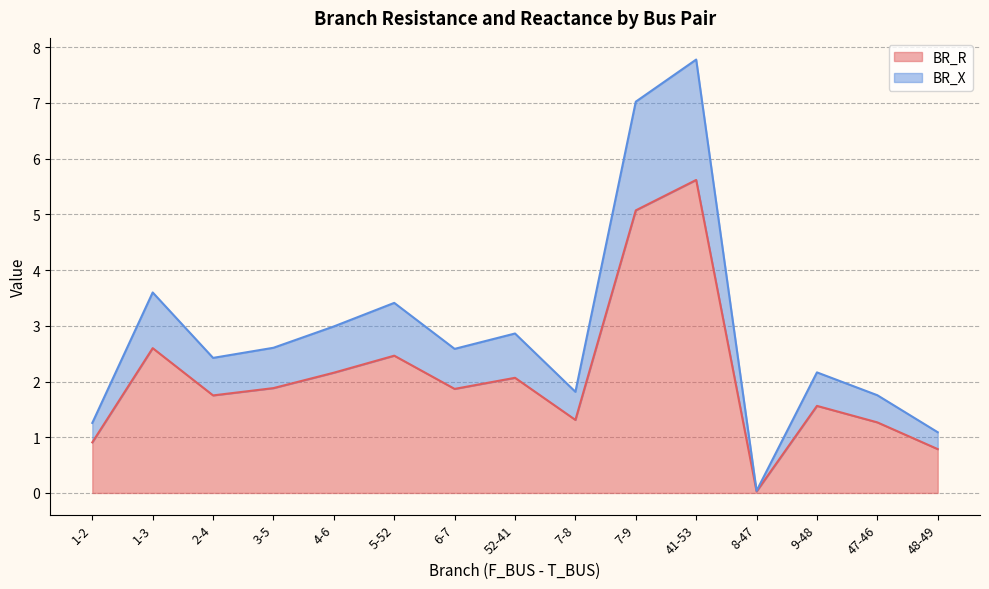

Which series has the largest total across all categories?

BR_X